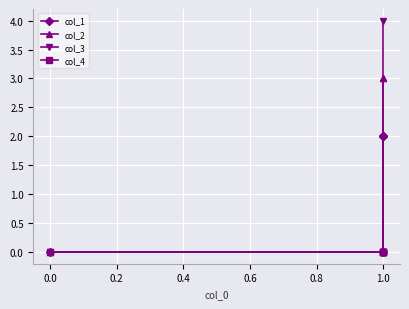

True or false: col_2 and col_3 intersect in this chart.

True